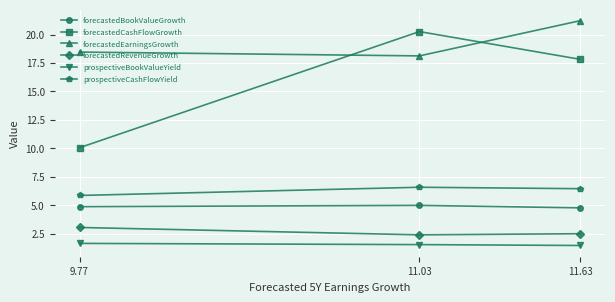

Is it true that forecastedBookValueGrowth equals 1.1 at 9.77?

False